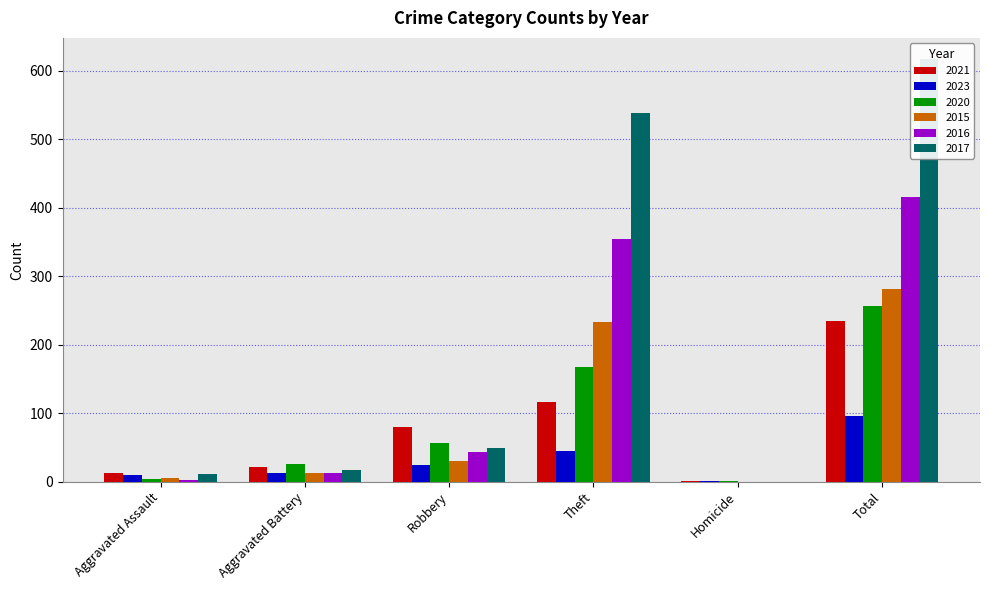

Are the bars horizontal?

No